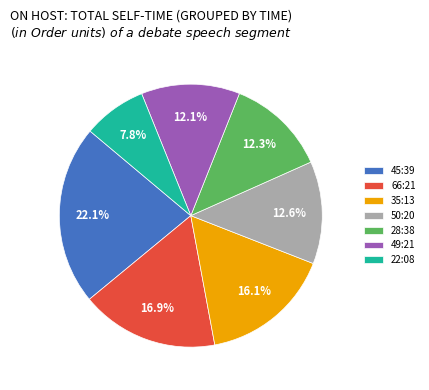

To the nearest percent, what is the difference between the largest and smallest slice percentages?

14%